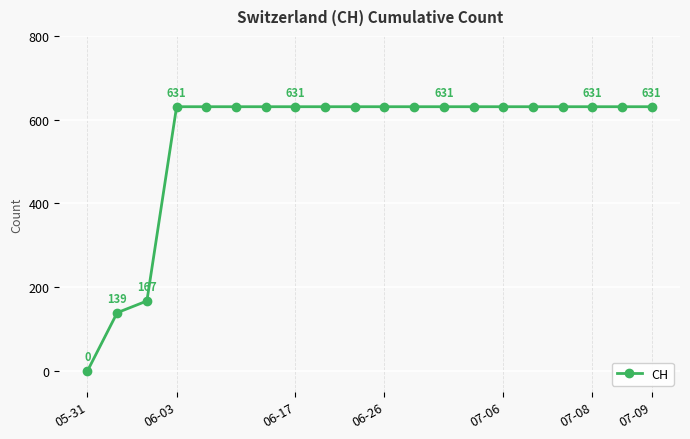

Is this an area chart (filled region under the line)?

No